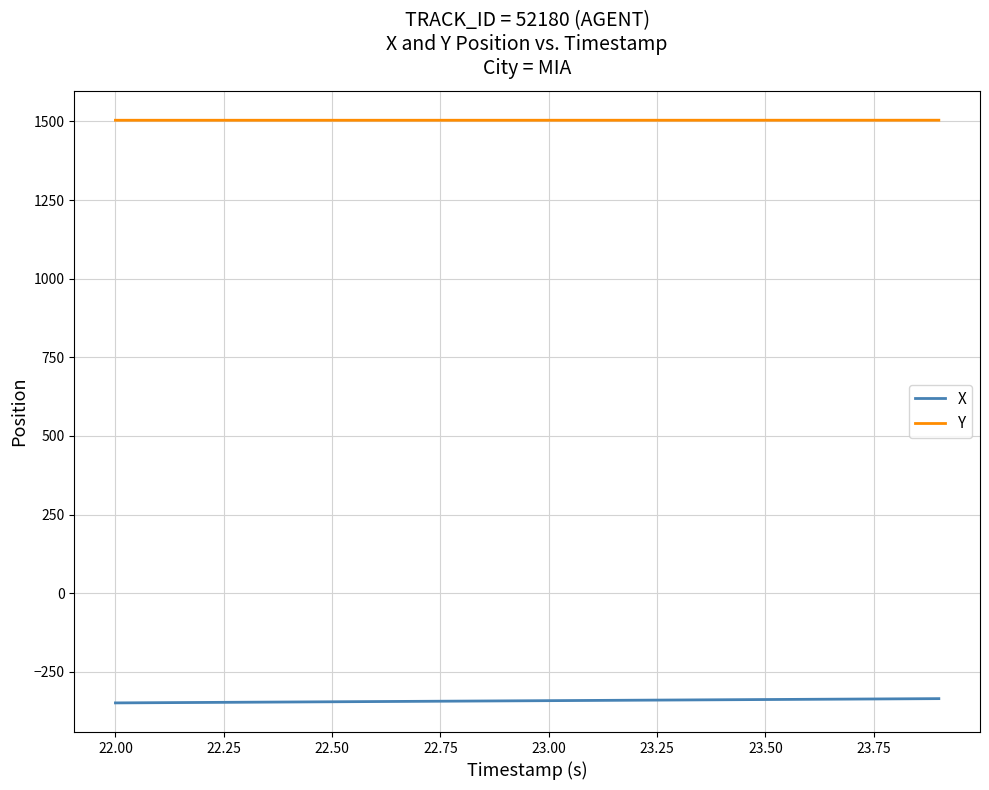

List the series in order of their overall mean, lowest first.

X, Y